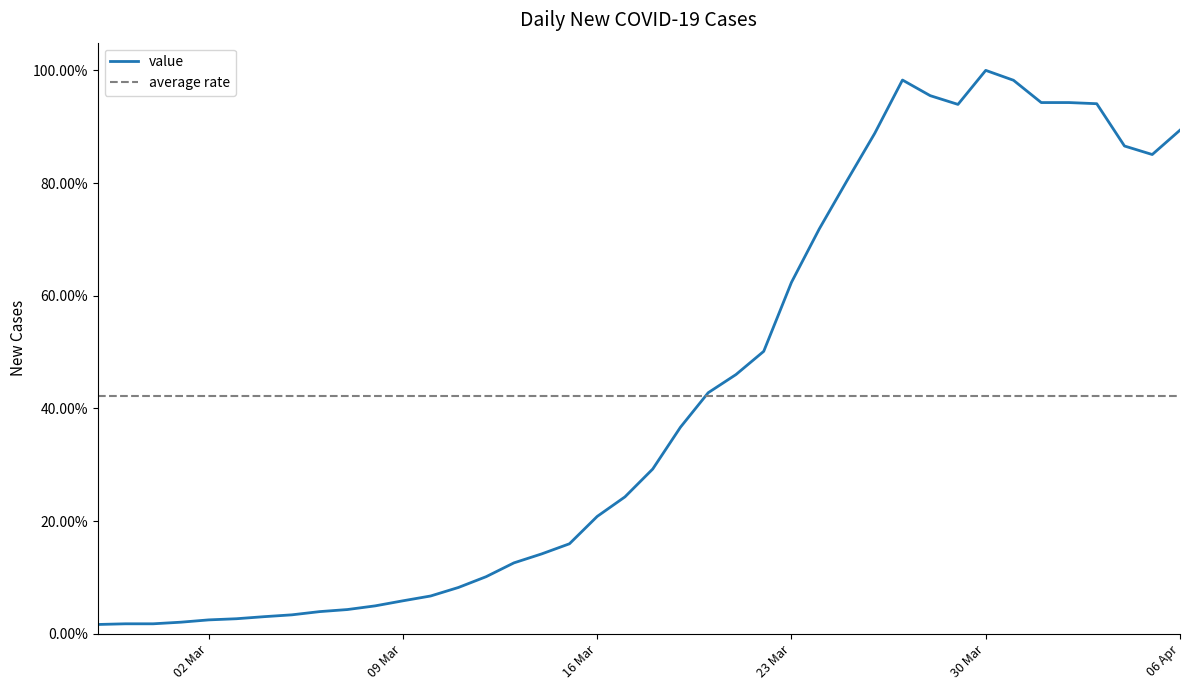

Does the chart display data point markers on the line(s)?

No